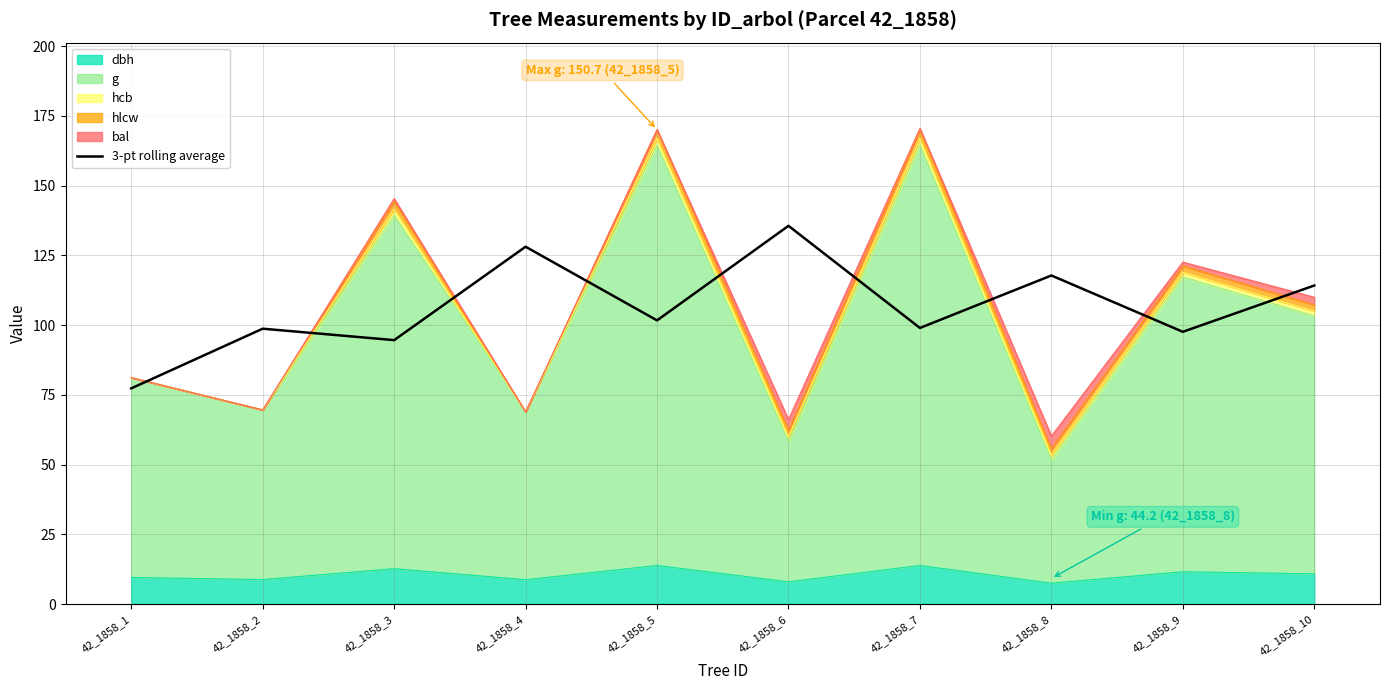

Rank the categories by value from lowest to highest.

42_1858_1, 42_1858_3, 42_1858_9, 42_1858_2, 42_1858_7, 42_1858_5, 42_1858_10, 42_1858_8, 42_1858_4, 42_1858_6